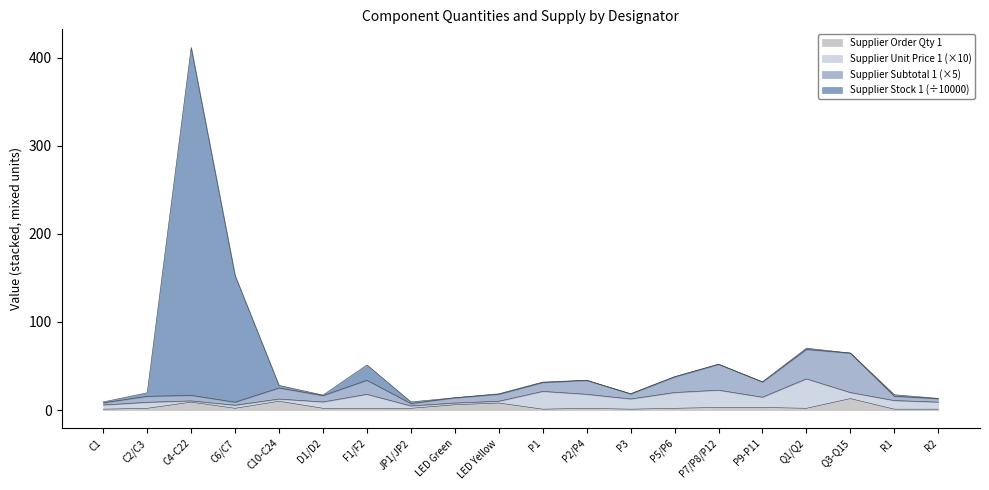

What is the label of the 14th point from the right?

F1/F2